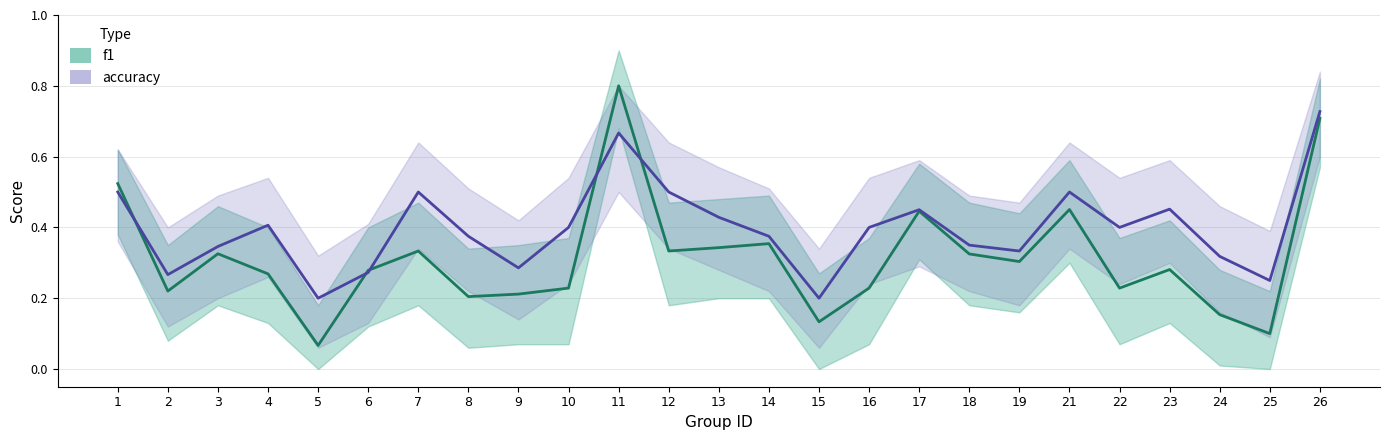

Which series changed the most between 4 and 23?

accuracy